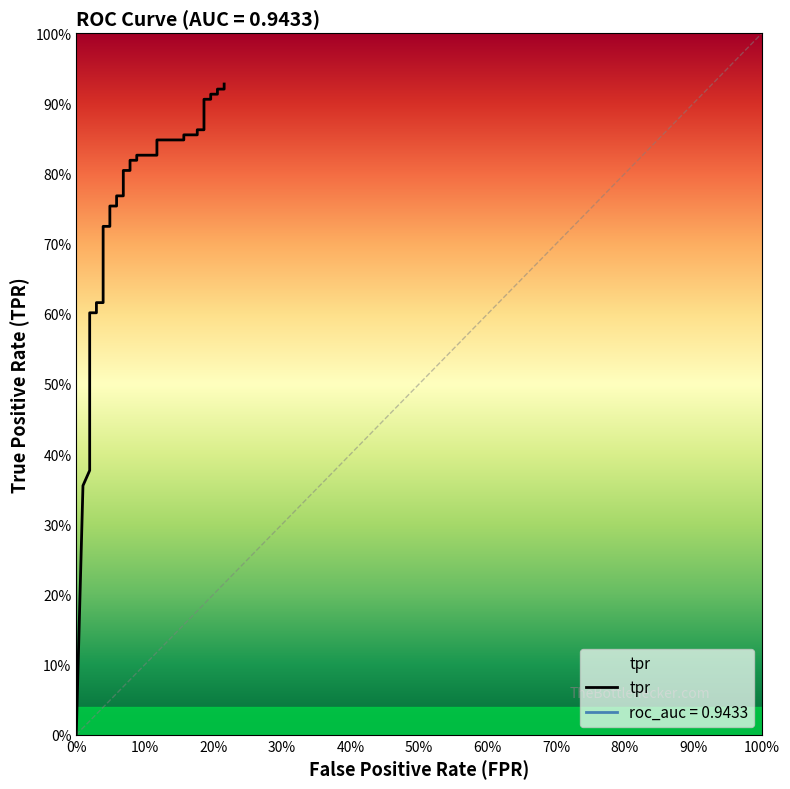

What is the value of the 10th point from the left?

0.5